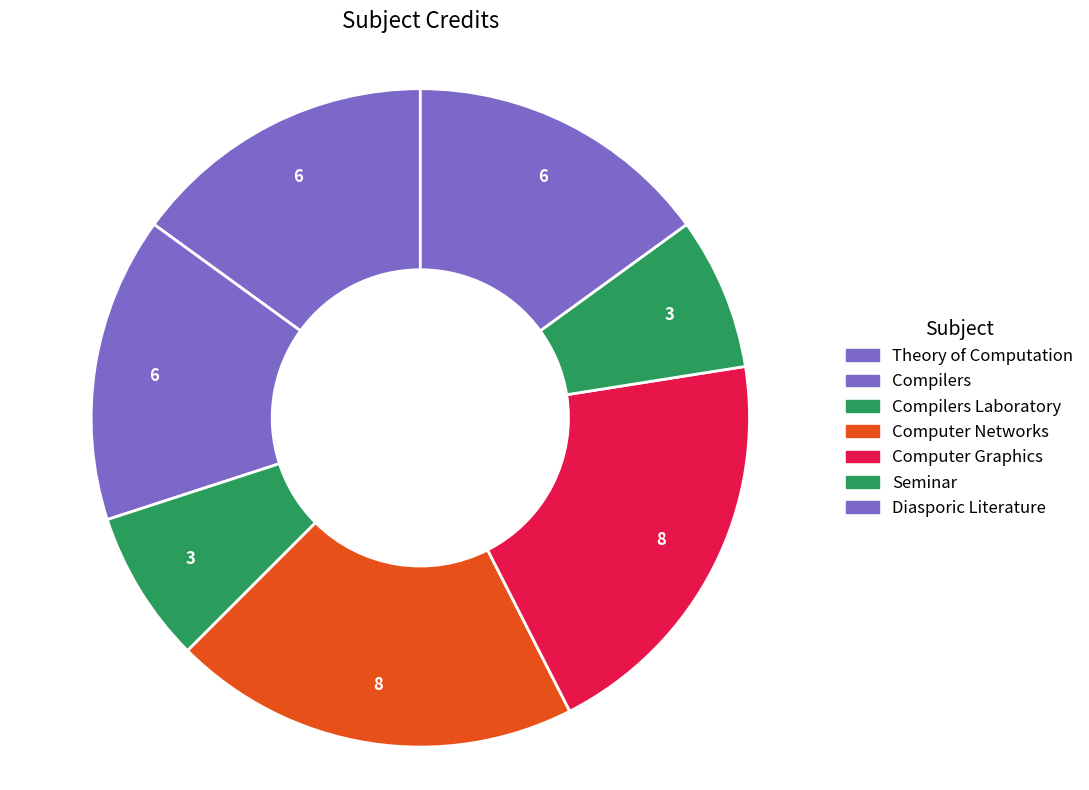

How many slices are in this pie chart?

7